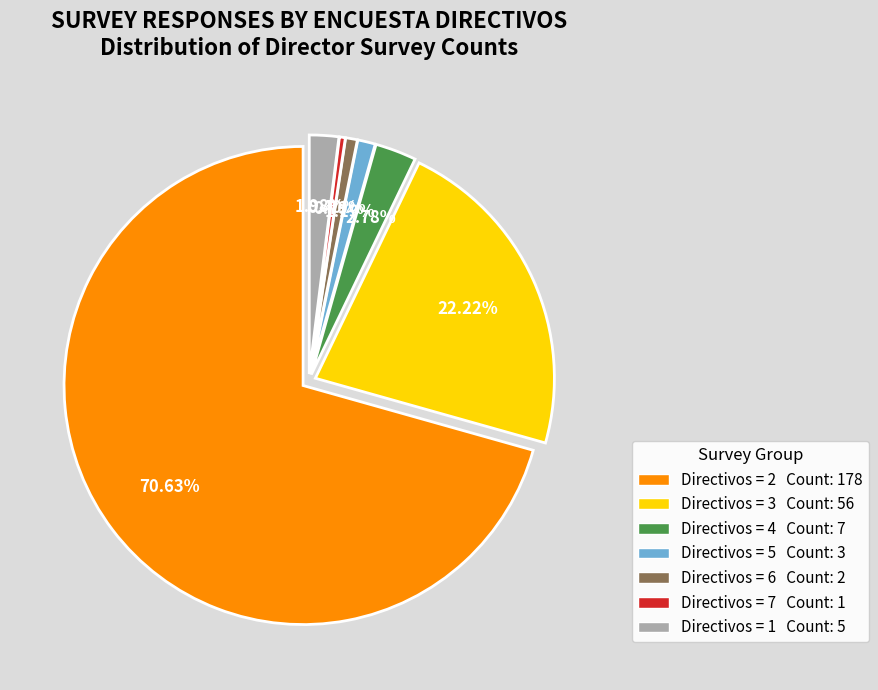

Which has a higher value, 6 or 1?

1